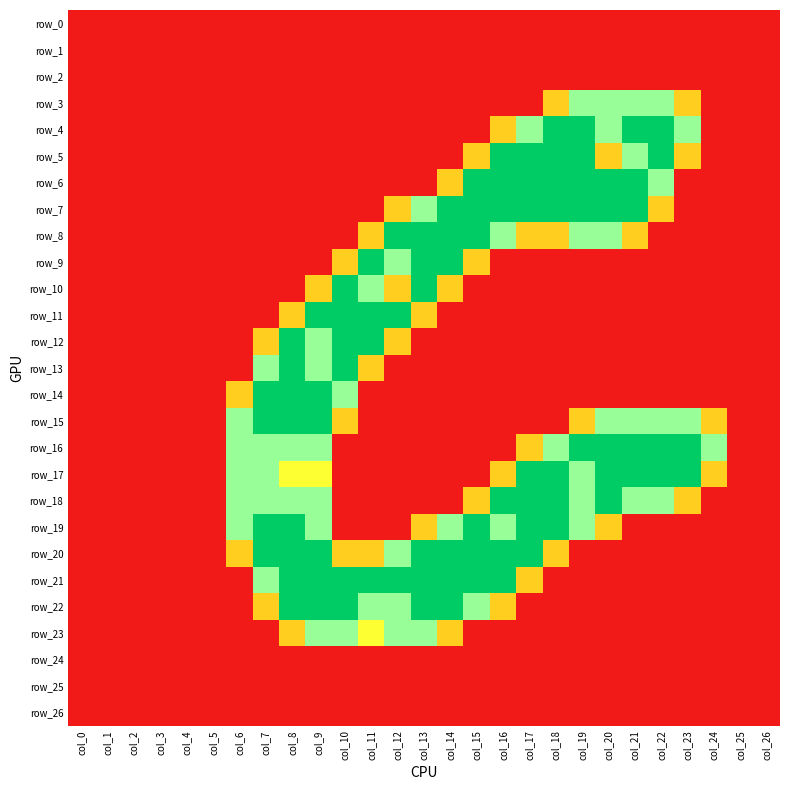

List the labels in order of row_21 value, largest first.

col_8, col_9, col_10, col_11, col_12, col_13, col_14, col_15, col_16, col_7, col_17, col_0, col_1, col_2, col_3, col_4, col_5, col_6, col_18, col_19, col_20, col_21, col_22, col_23, col_24, col_25, col_26